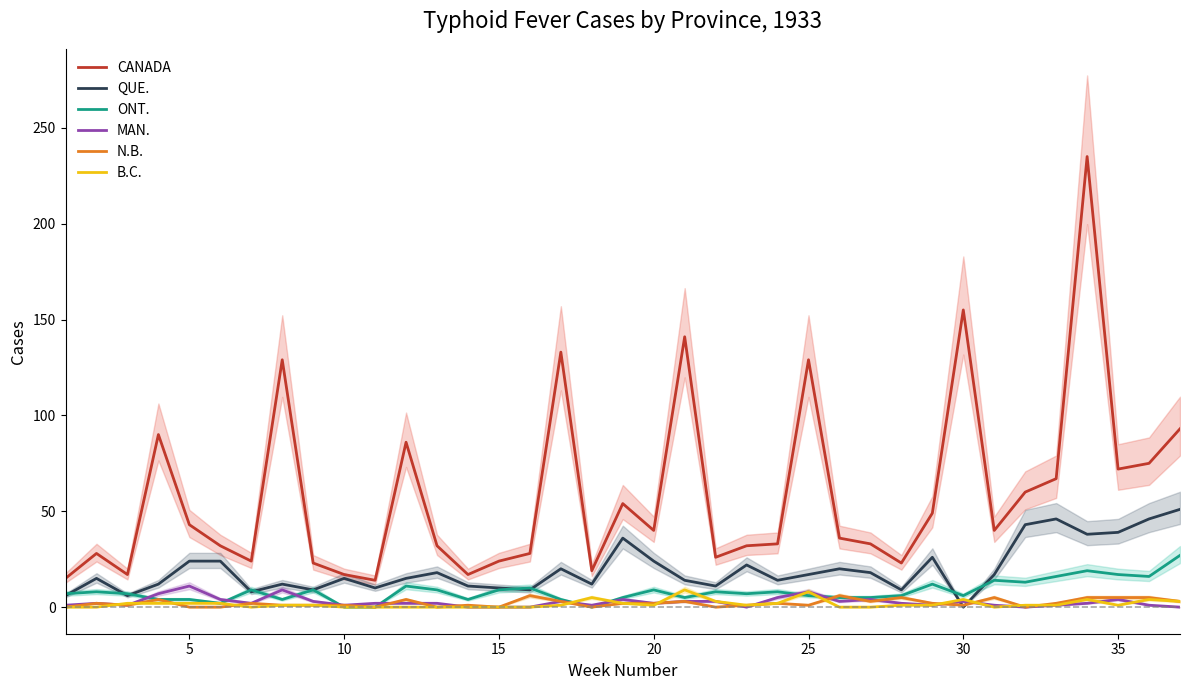

True or false: MAN. and CANADA cross at least once.

False